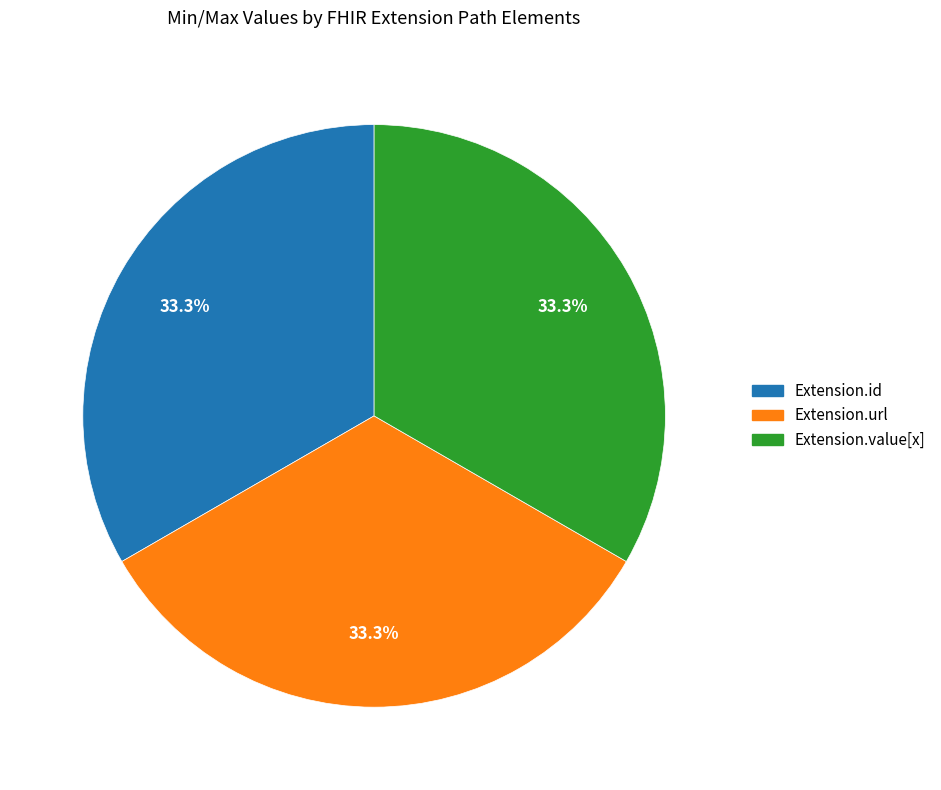

To the nearest percent, what is the difference between the largest and smallest slice percentages?

0%